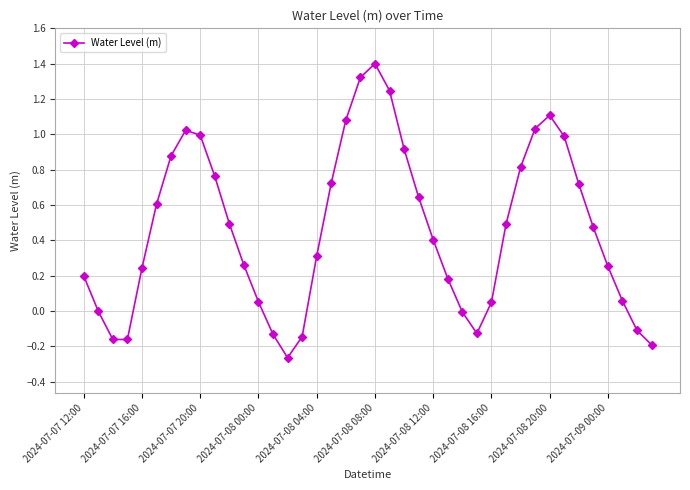

What is the value of the 33rd point from the left?

1.1